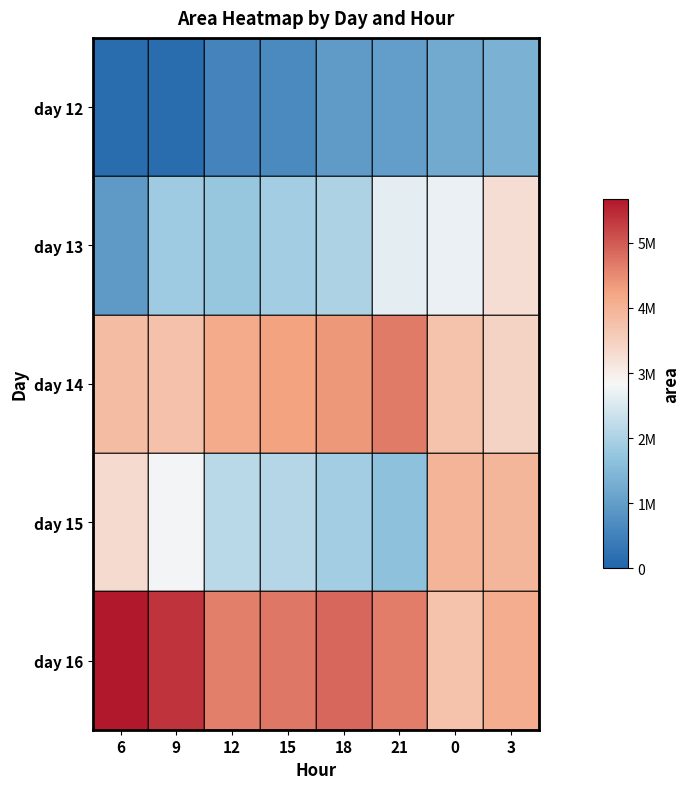

Rank the series at 0 from lowest to highest value.

day 12, day 13, day 14, day 16, day 15